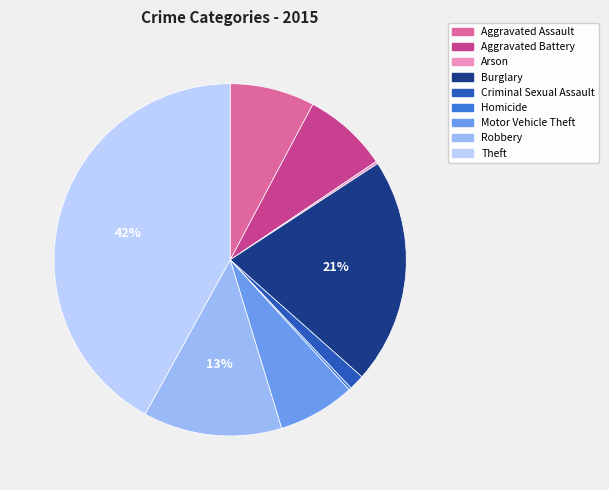

To the nearest percent, what is the combined percentage of Motor Vehicle Theft and Aggravated Assault?

15%